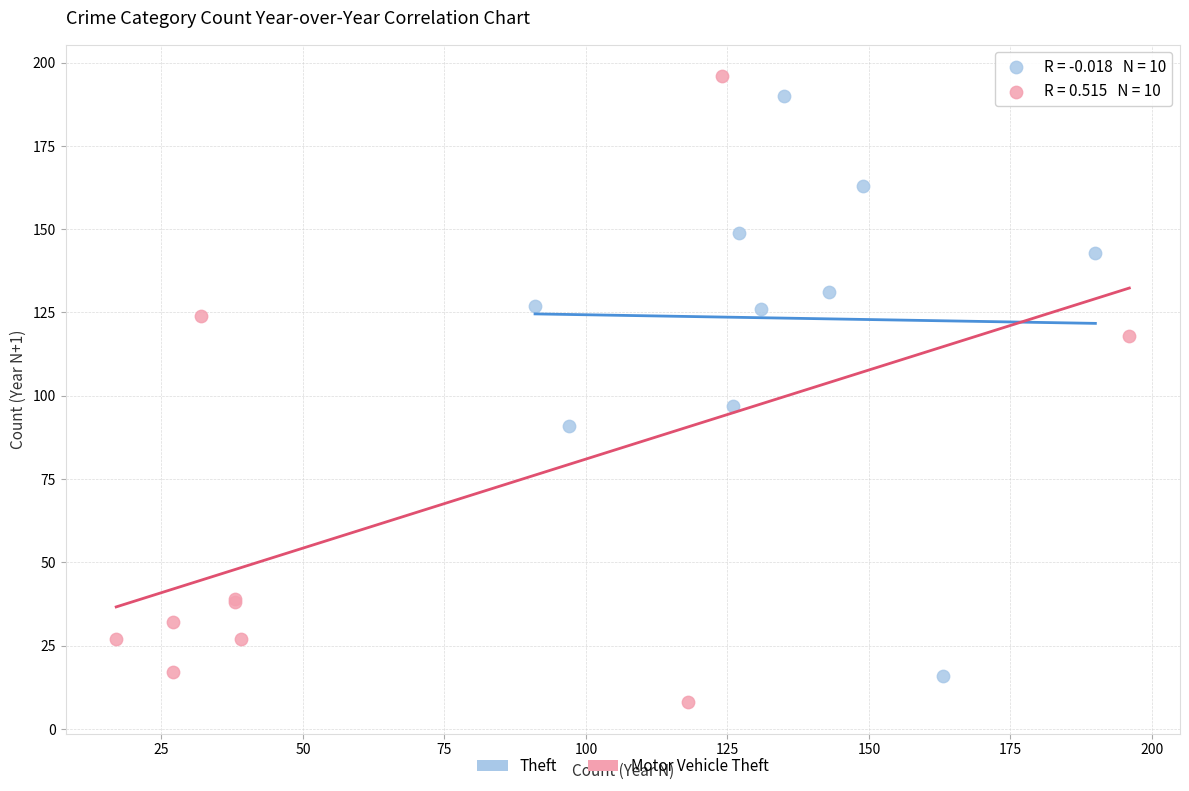

Which series has the largest Y range (max minus min)?

Motor Vehicle Theft